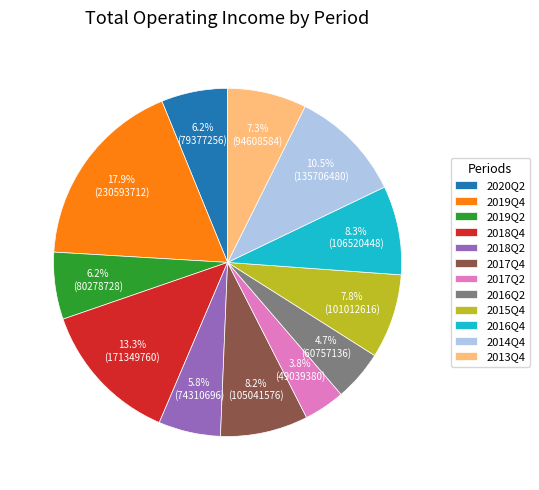

Combined, do 2013Q4 and 2019Q2 account for over 50%?

No